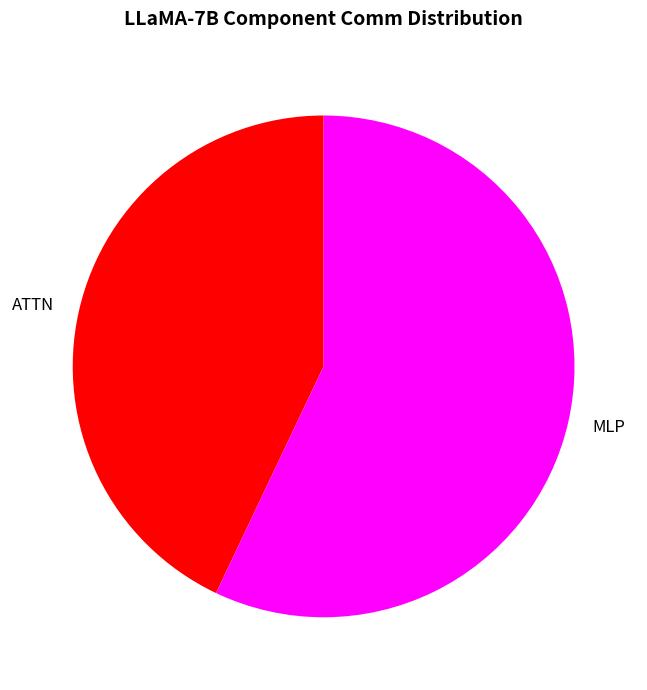

Does MLP account for over 50% of the chart?

Yes